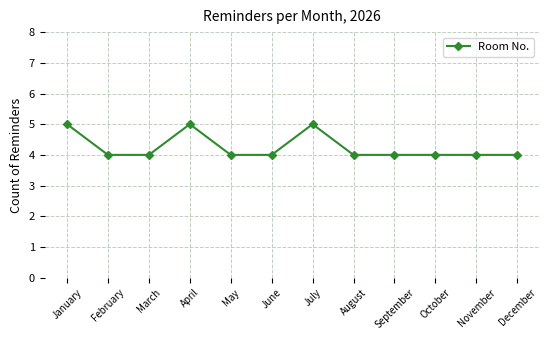

Approximately how many times larger is the value at November compared to May?

1.0